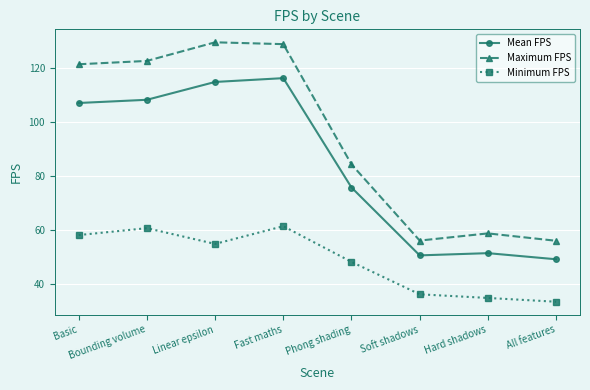

At which category is the sum across all series the highest?

Fast maths